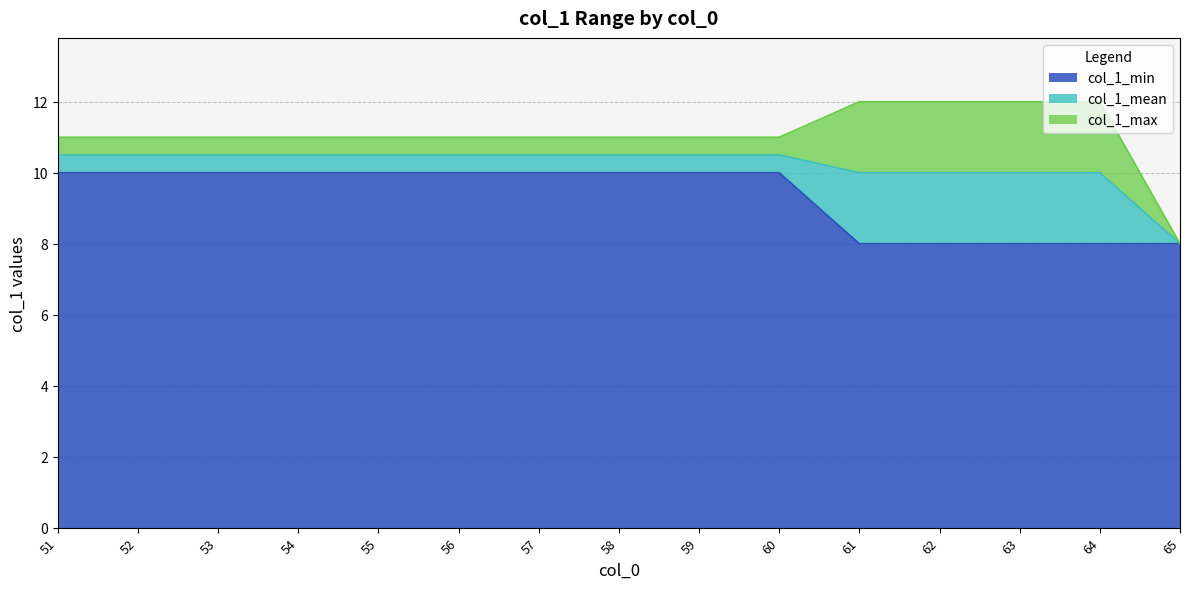

Rank the series at 64 from lowest to highest value.

col_1_min, col_1_mean, col_1_max